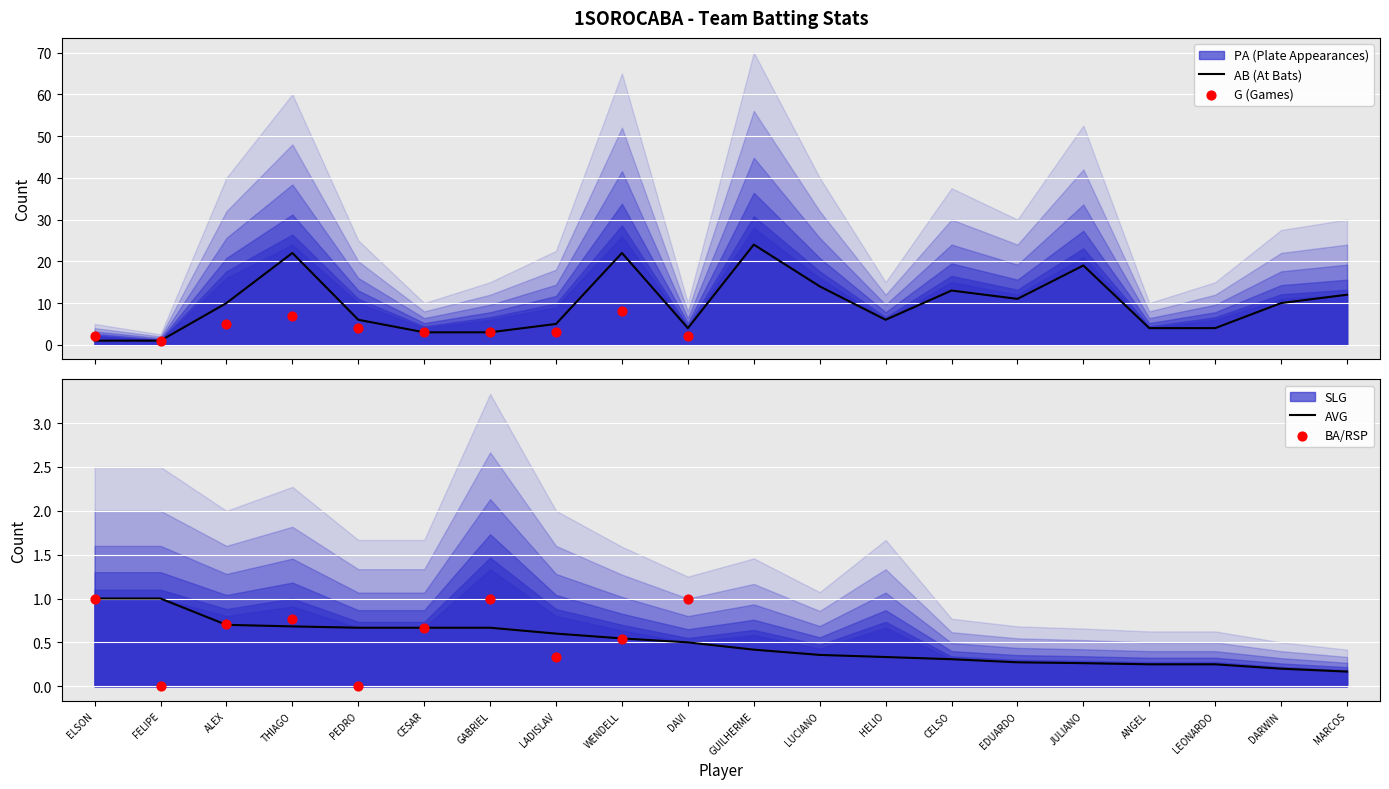

What are all the series names shown in the legend?

G, AVG, SLG, PA, AB, BA_RSP